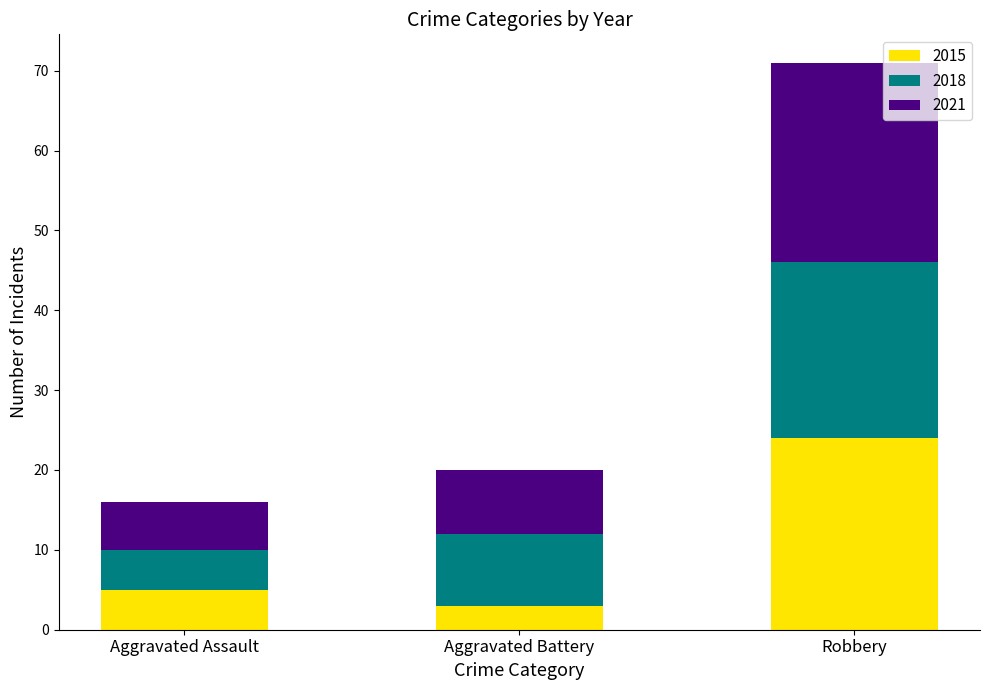

At which category is the sum across all series the highest?

Robbery